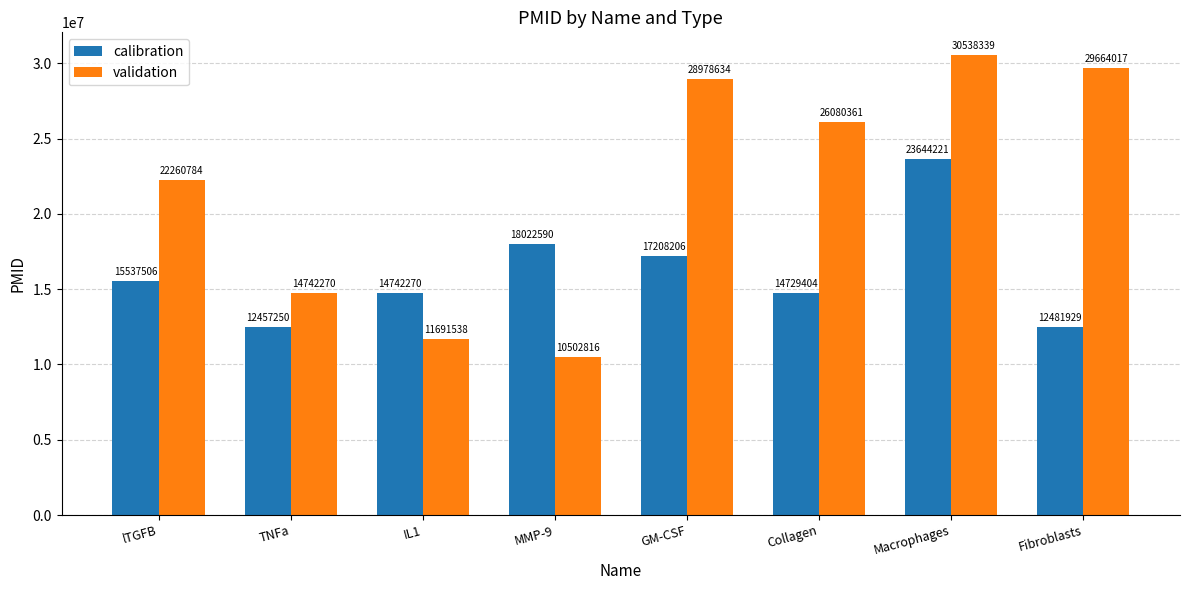

How many bars are there in each group?

2